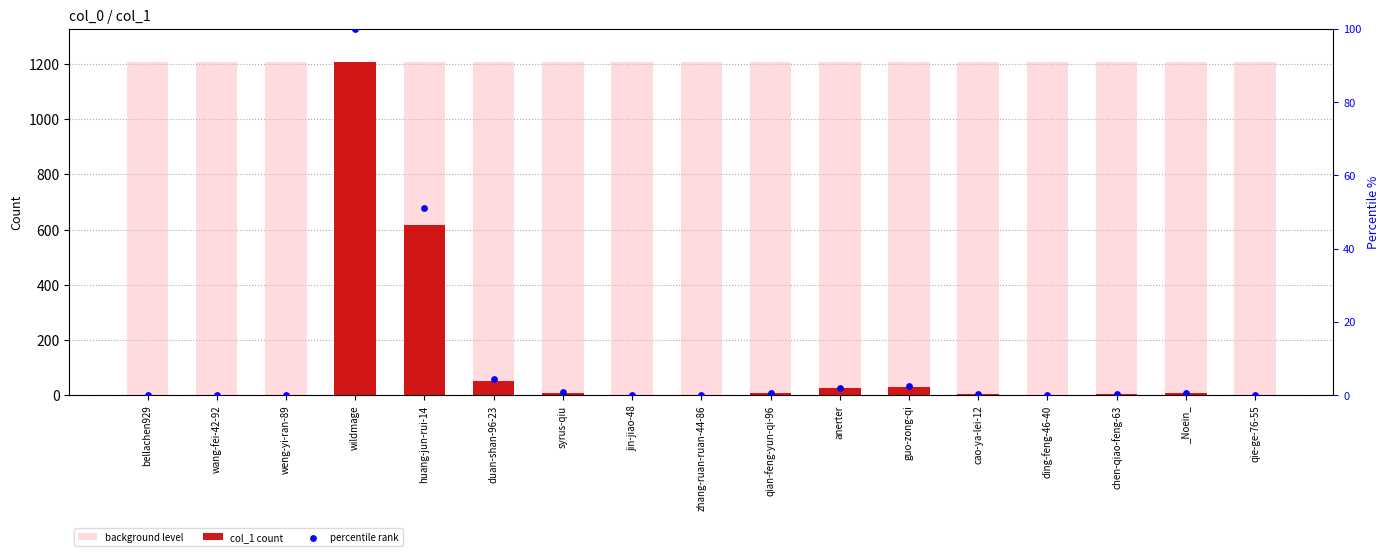

Which series has the largest total across all categories?

background level